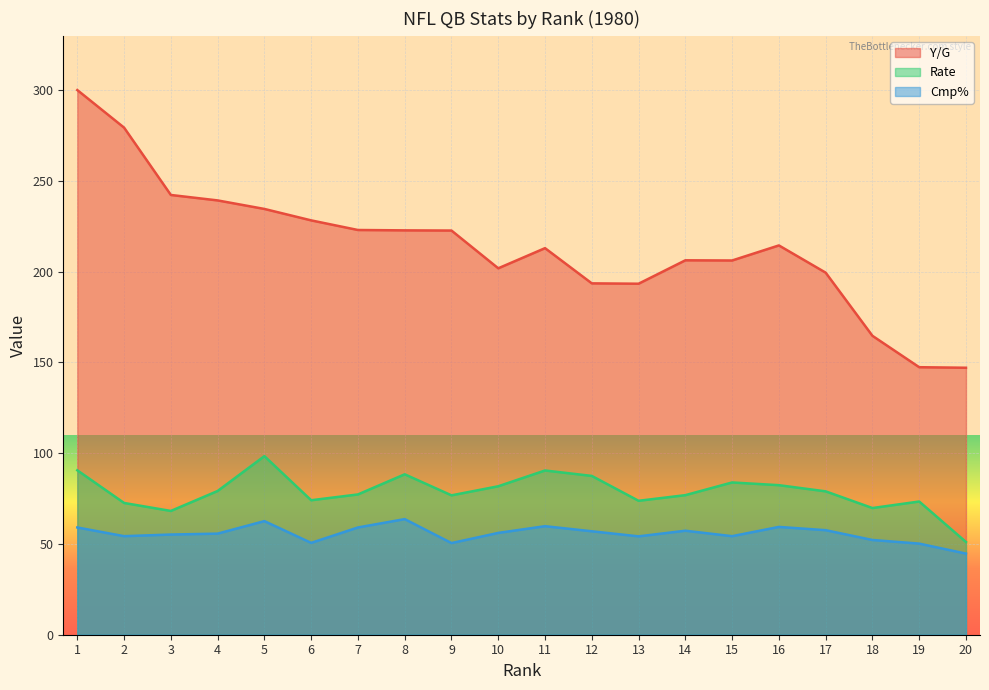

How many lines are shown in the chart?

3